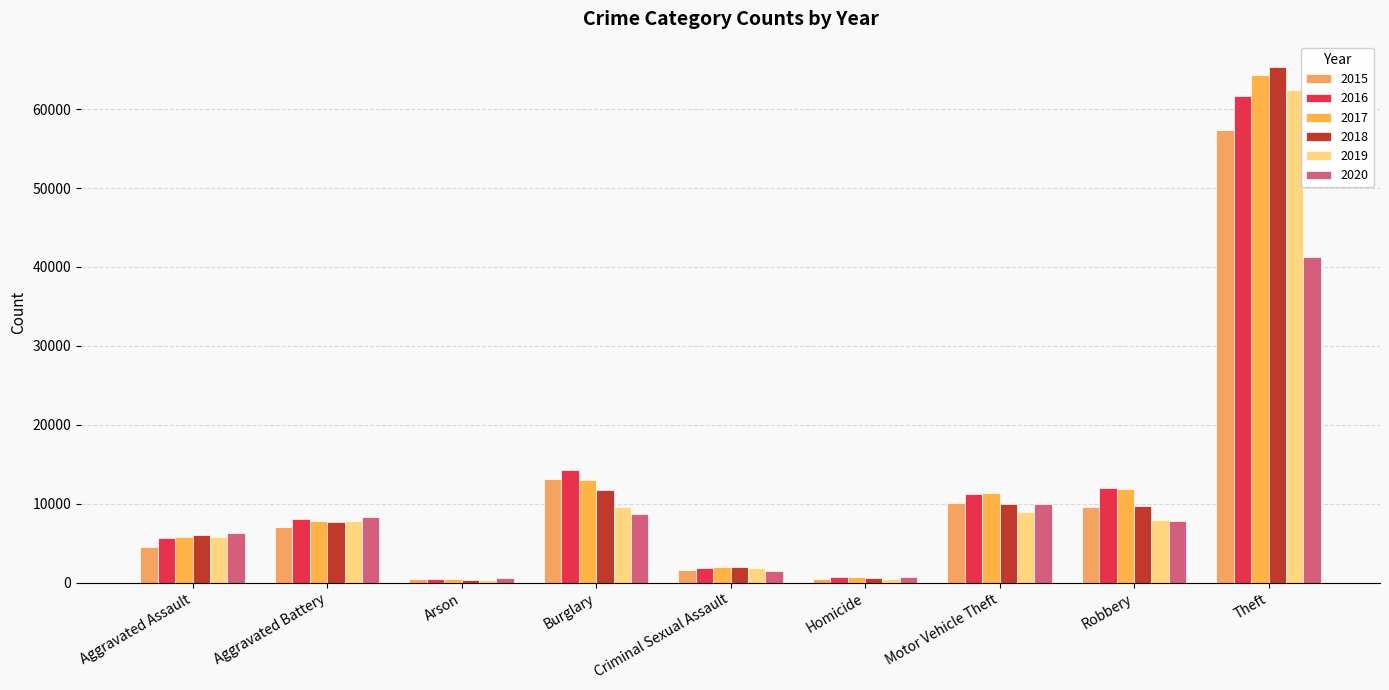

What are all the series names shown in the legend?

2015, 2016, 2017, 2018, 2019, 2020